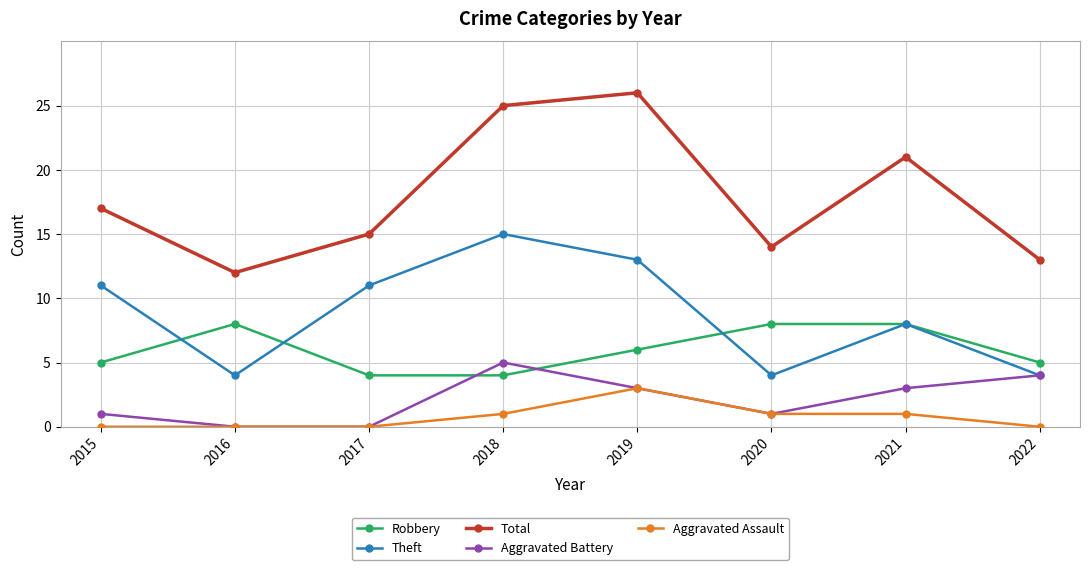

What is the approximate value of Robbery at 2020?

8